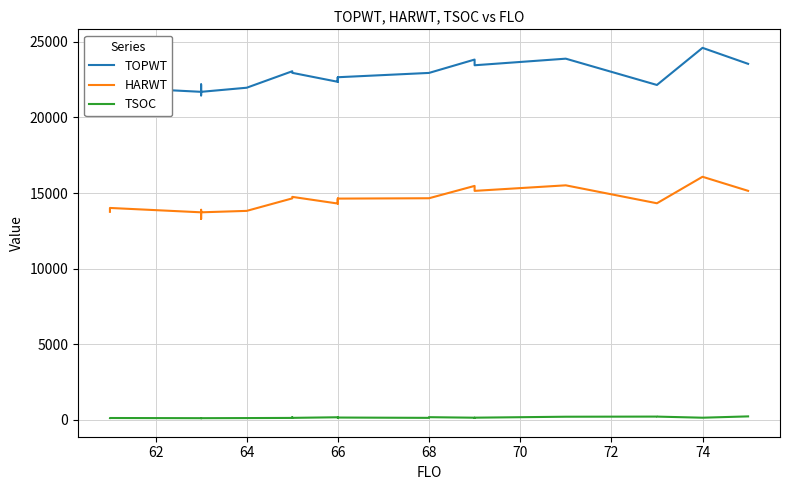

How many values in the HARWT series exceed 14323?

13